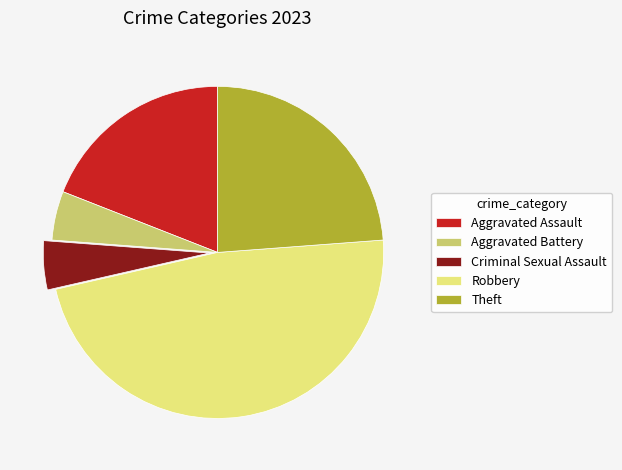

Does Theft account for over 50% of the chart?

No